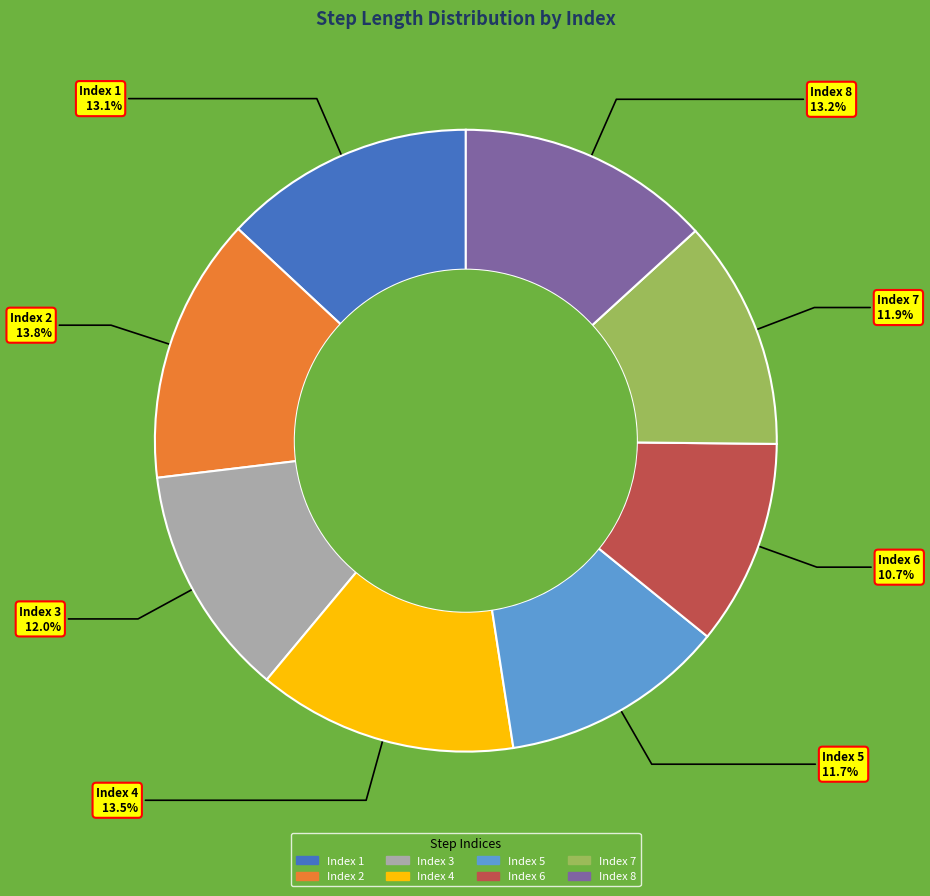

Does any single category account for the majority?

No